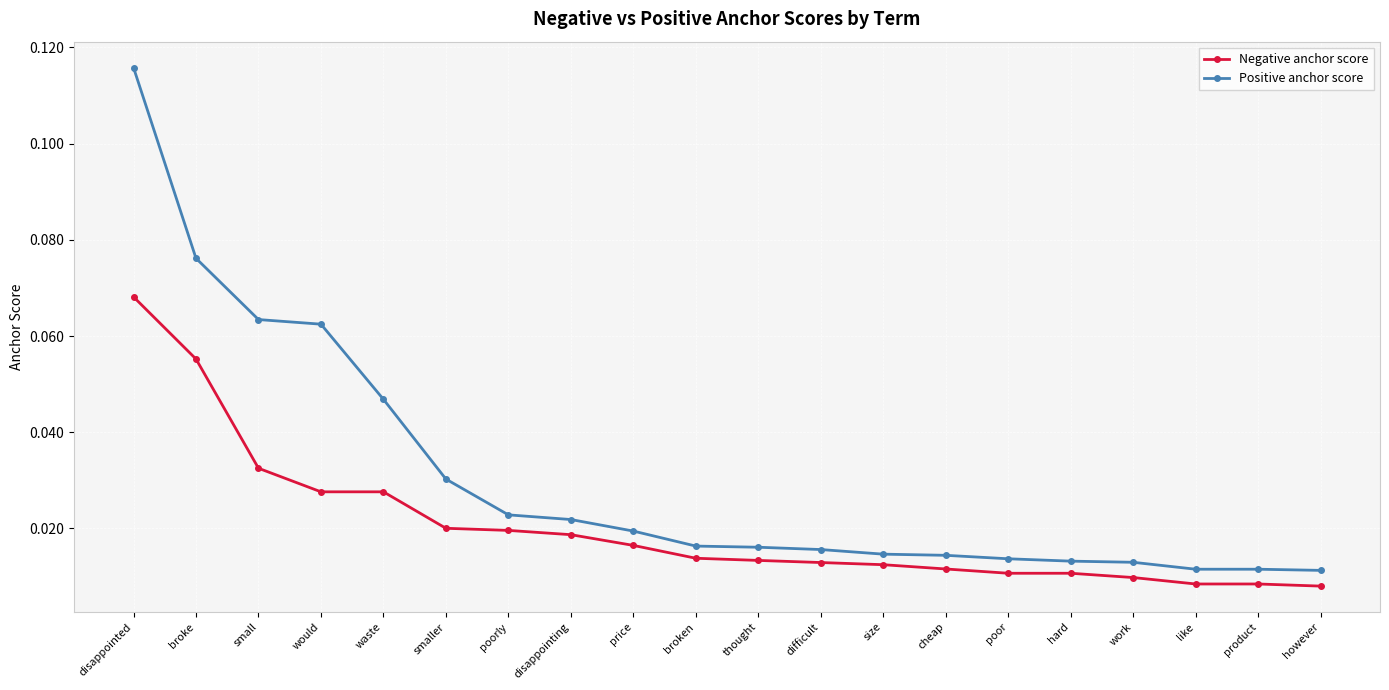

Is this an area chart (filled region under the line)?

No